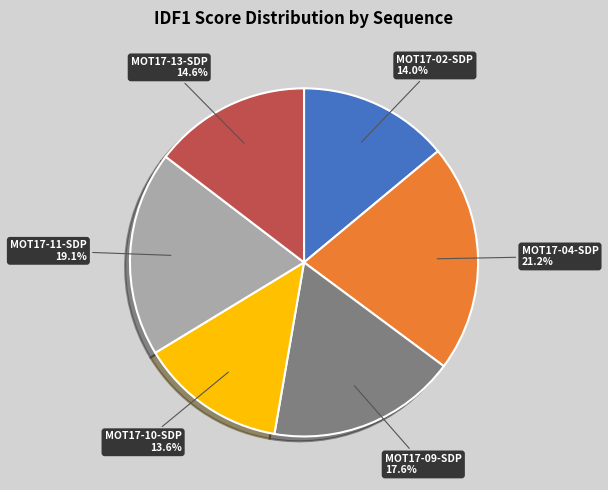

The MOT17-13-SDP slice represents 26% of the pie. True or false?

False